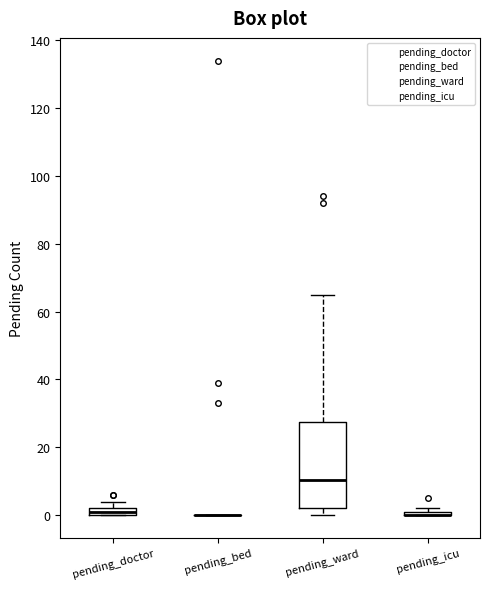

Where is the lower edge of the box for pending_icu on the y-axis? The values are not printed on the chart, so give them approximately, as read against the axis.

0